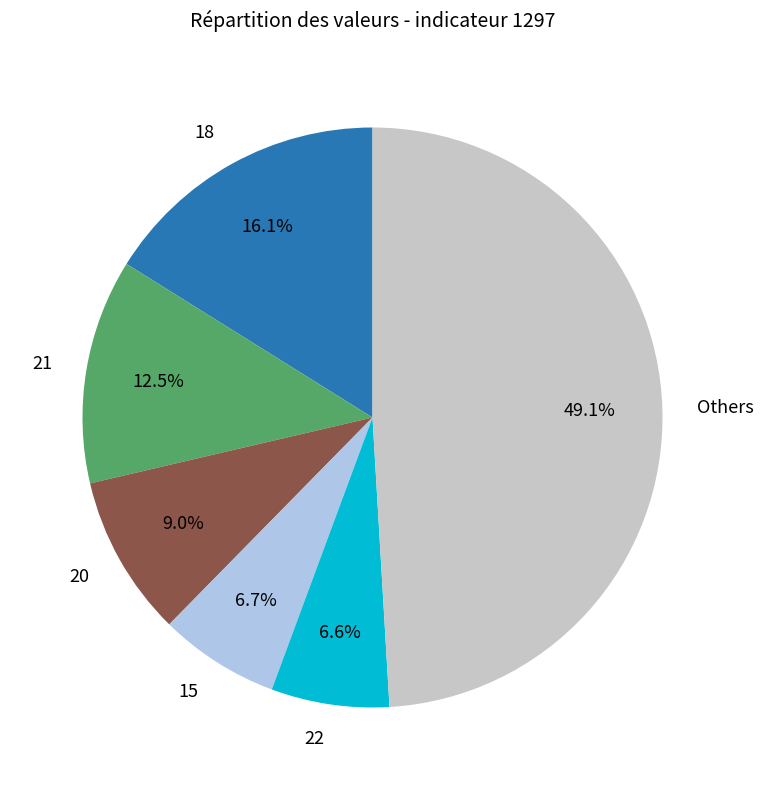

How many segments does this pie chart have?

6